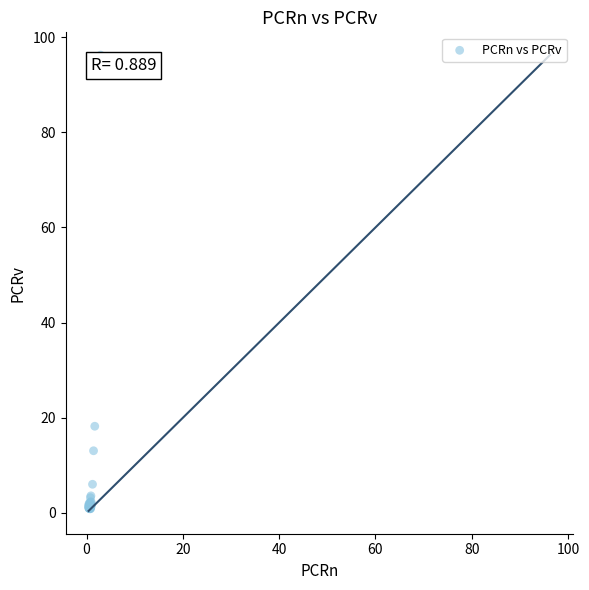

What Y value in the scatter plot is closest to 48?

18.2